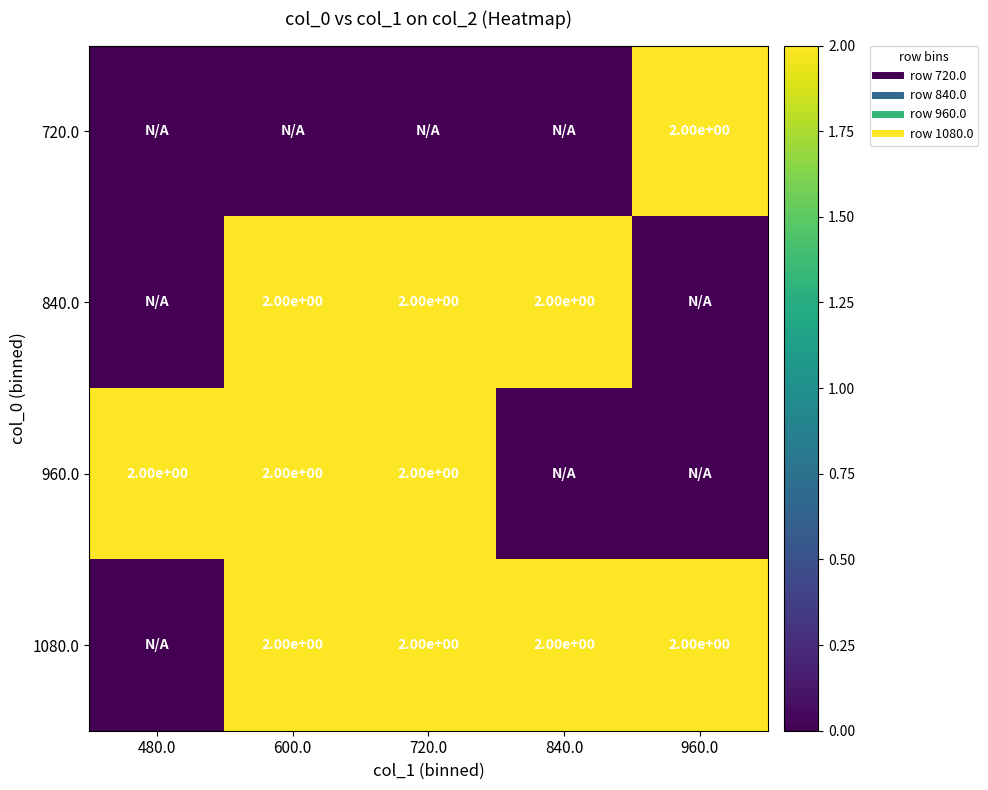

Is the value of 720.0 at 480.0 greater than the value of 1080.0 at 600.0?

No